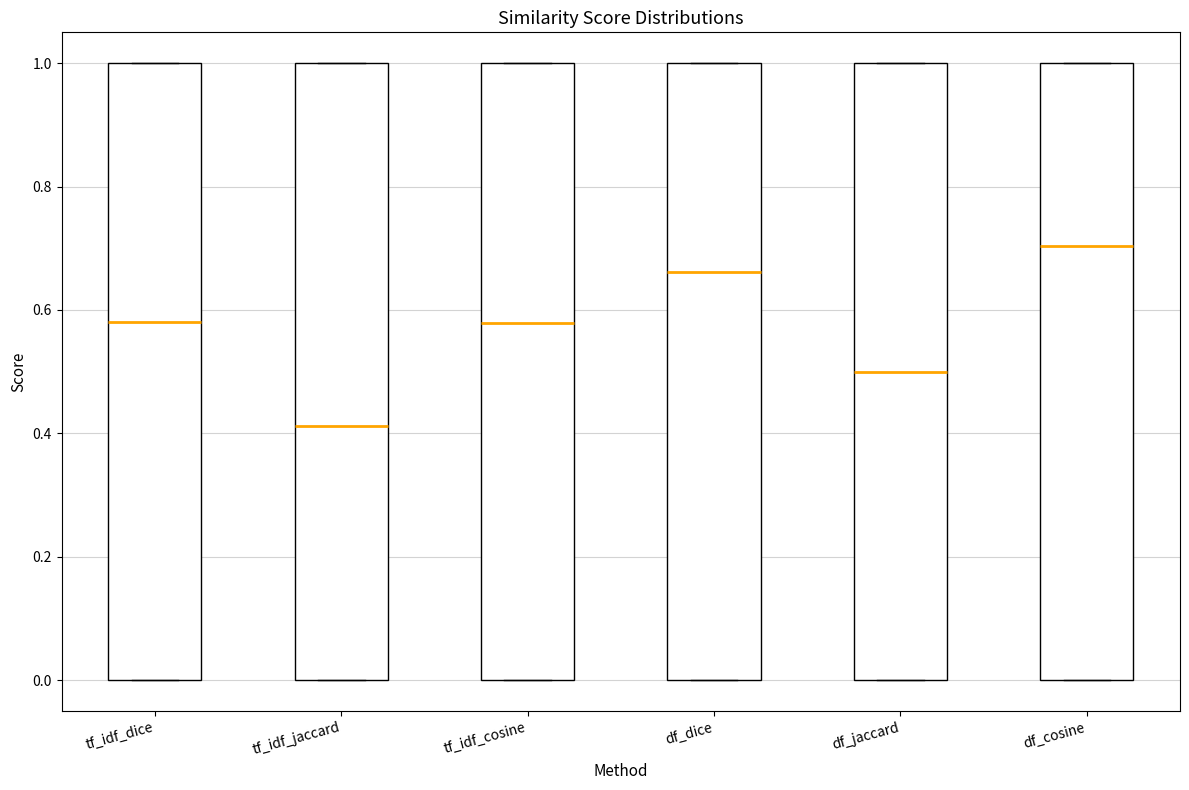

Reading left to right, read every box against the y-axis: the position of its median line, the range the box covers, and the ends of its whiskers. The values are not printed on the chart, so give them approximately, as read against the axis.

tf_idf_dice: median 0.58, box 0.00 to 1.00, whiskers 0.00 to 1.00
tf_idf_jaccard: median 0.42, box 0.00 to 1.00, whiskers 0.00 to 1.00
tf_idf_cosine: median 0.58, box 0.00 to 1.00, whiskers 0.00 to 1.00
df_dice: median 0.66, box 0.00 to 1.00, whiskers 0.00 to 1.00
df_jaccard: median 0.50, box 0.00 to 1.00, whiskers 0.00 to 1.00
df_cosine: median 0.70, box 0.00 to 1.00, whiskers 0.00 to 1.00